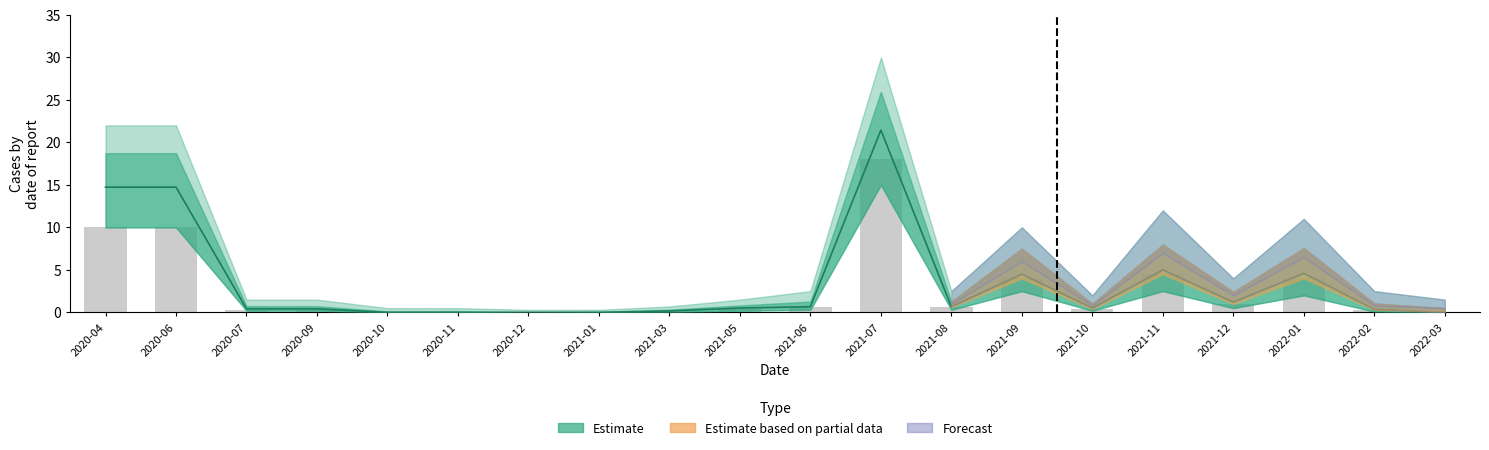

What is the difference between the Estimate values at 2021-06 and 2022-02?

0.3